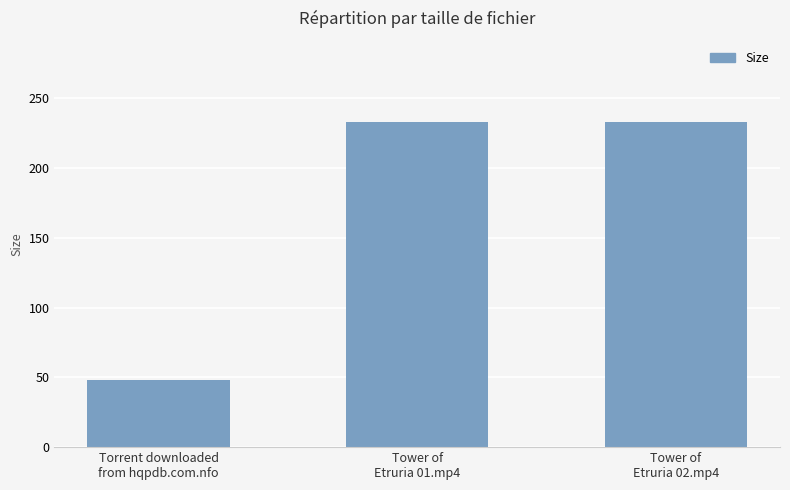

Which label corresponds to the smallest value in the chart?

Torrent downloaded
from hqpdb.com.nfo